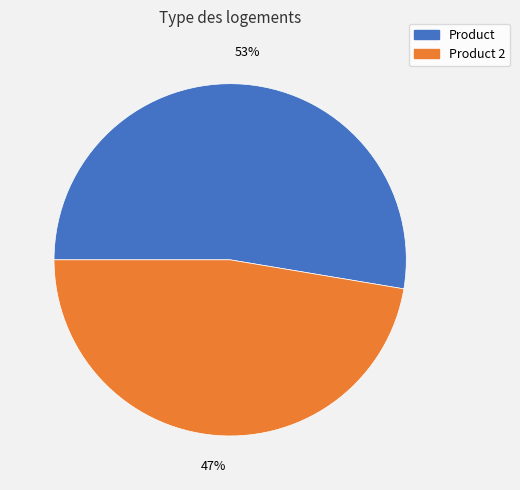

Is there any slice that represents more than half of the pie?

Yes